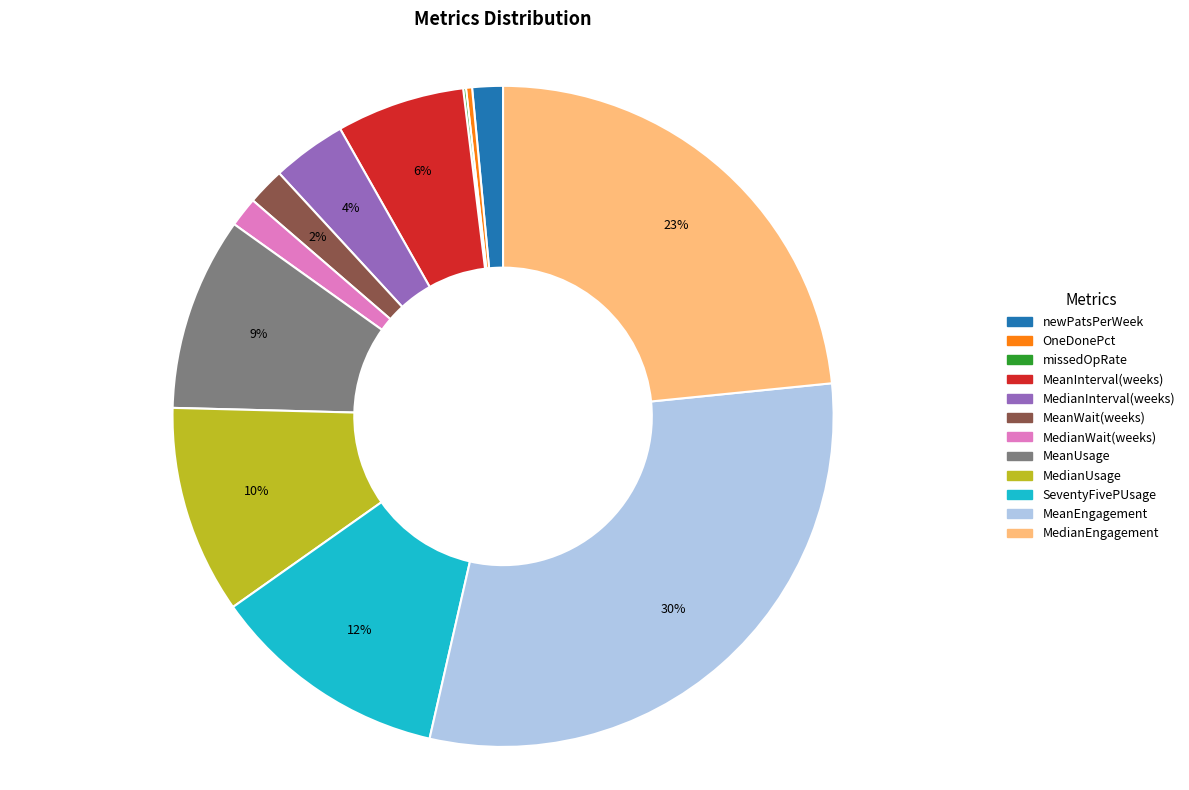

Which category has the biggest portion of the pie?

MeanEngagement